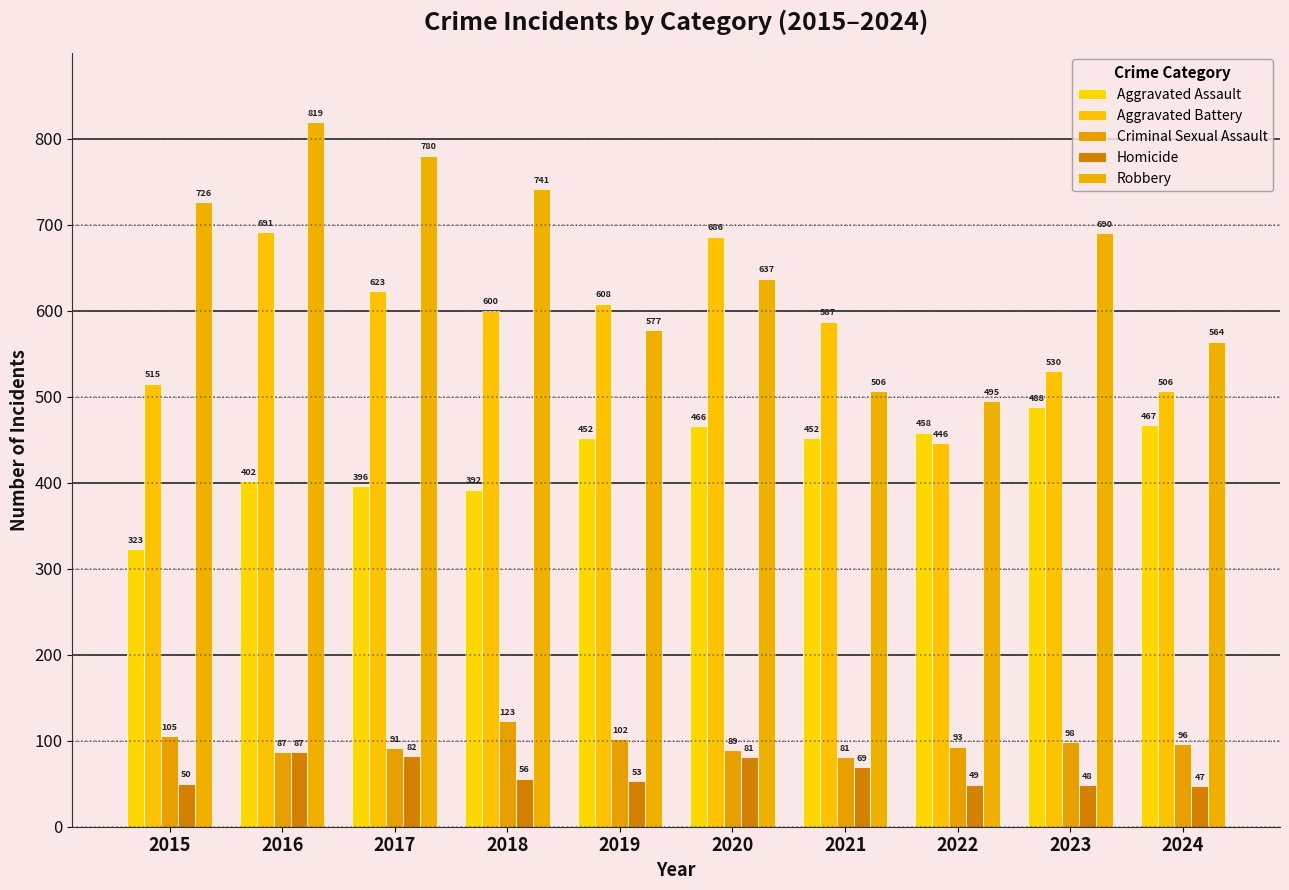

What is the sum of the Criminal Sexual Assault values at 2024 and 2018?

219